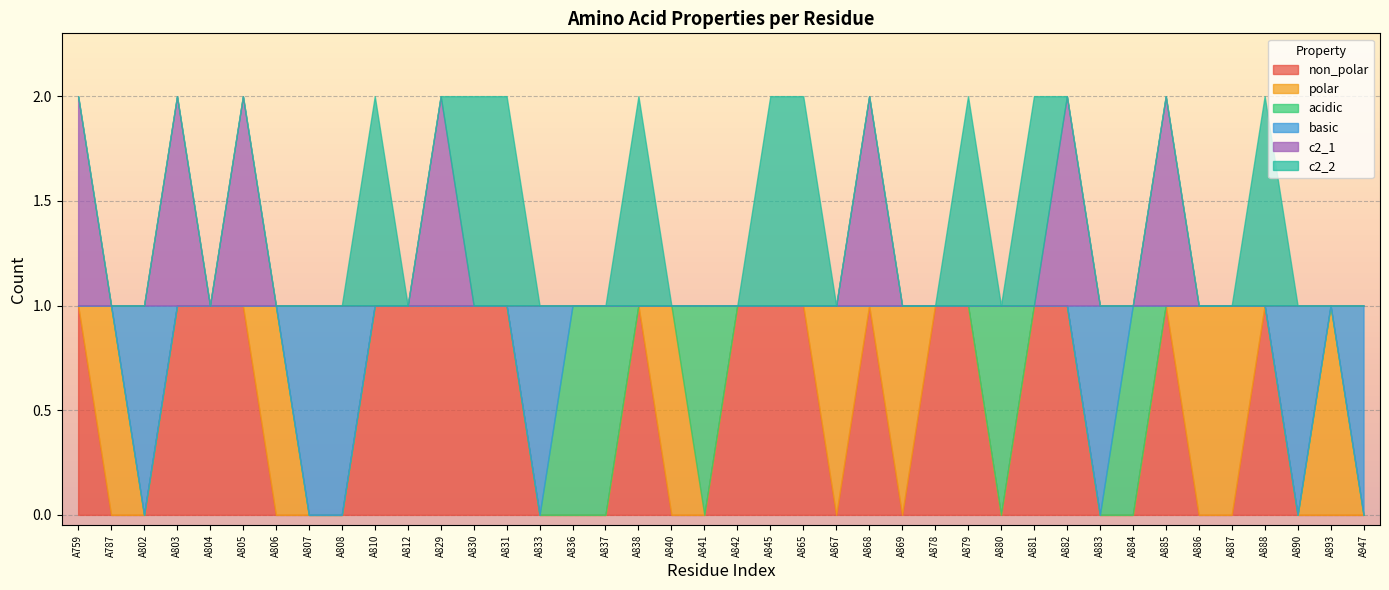

Which series changed the most between A787 and A829?

non_polar